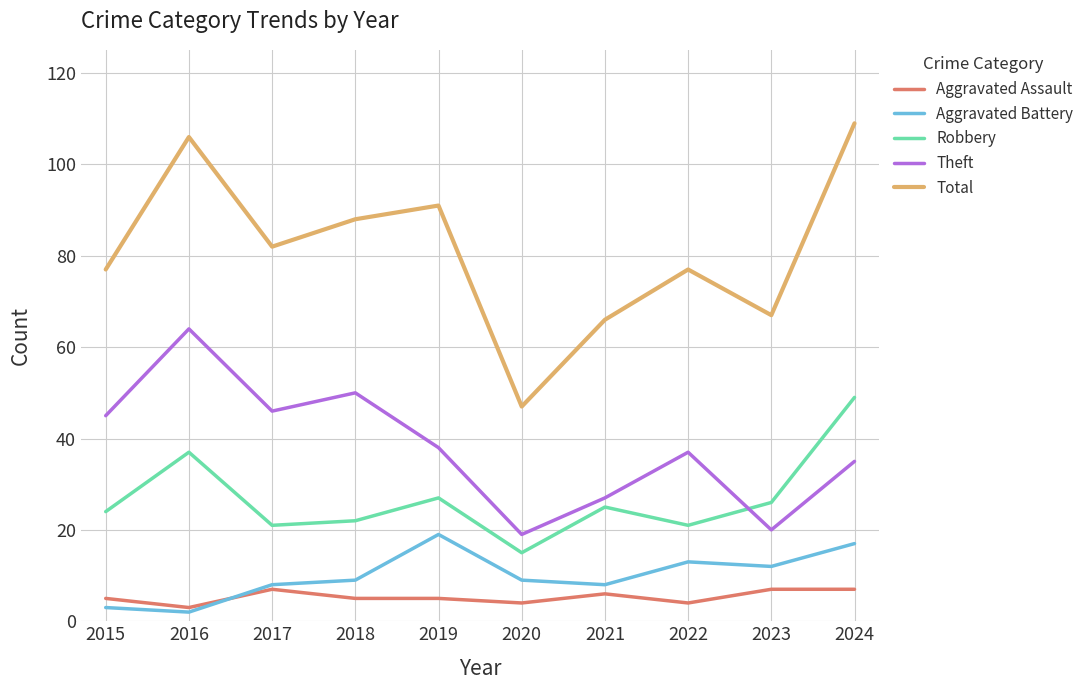

Read the Theft value at 2019.

38